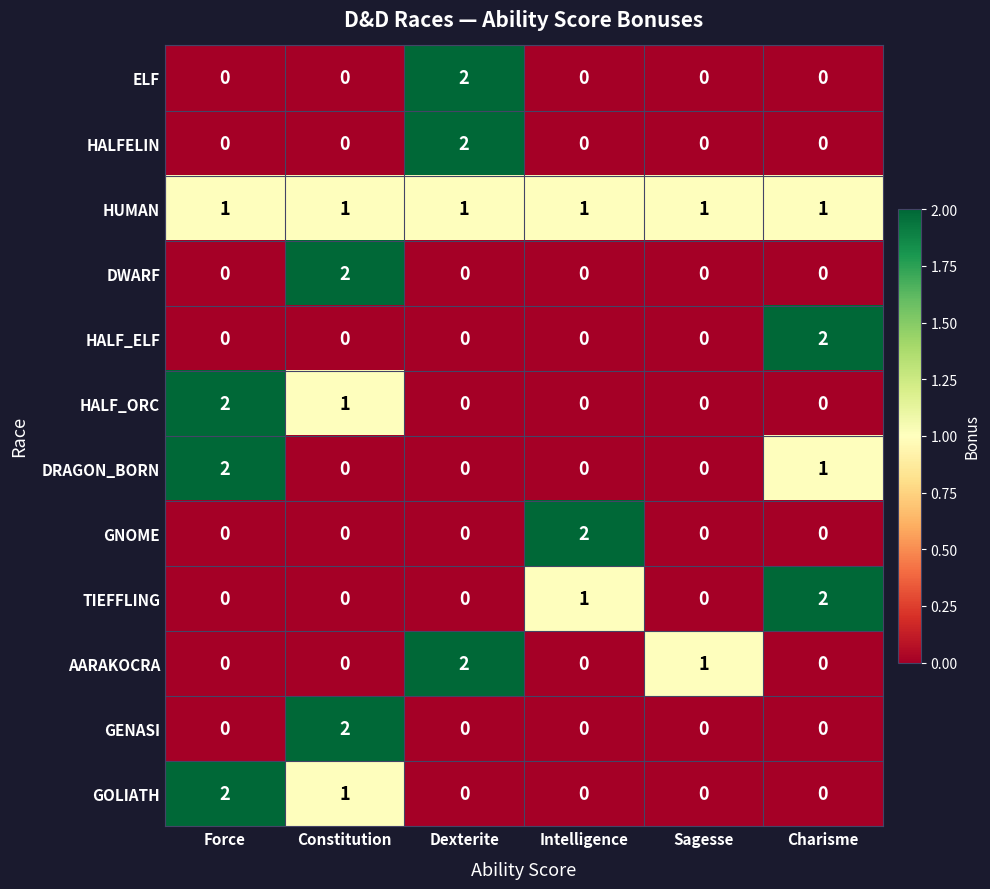

The GENASI series shows 1 at Dexterite. True or false?

False